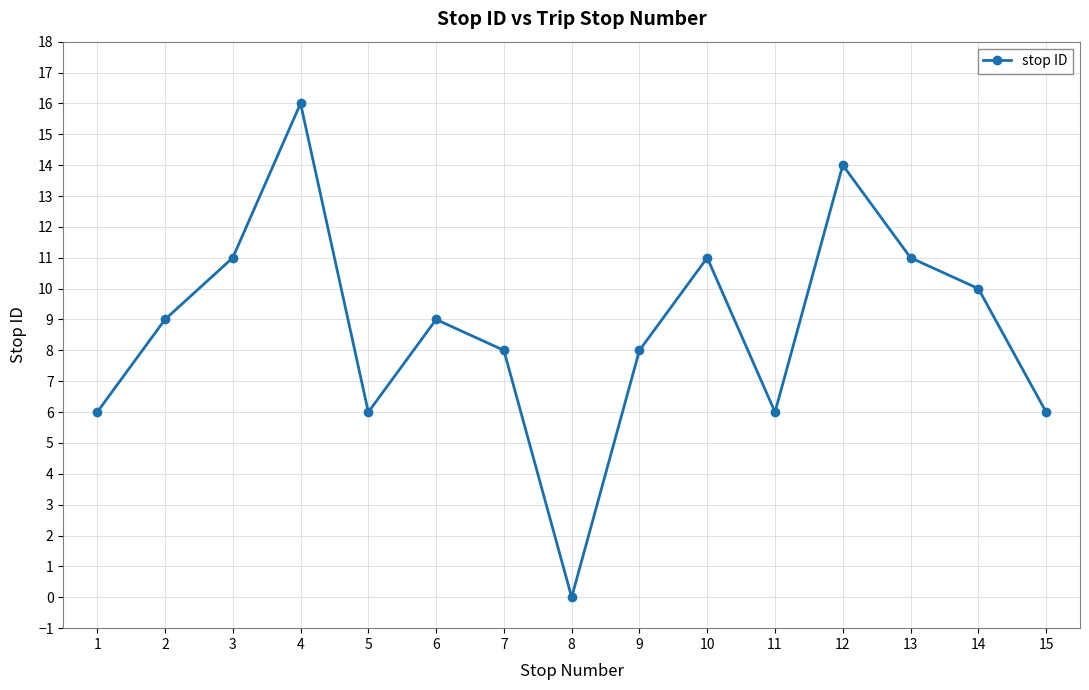

The value at 1 is 4. True or false?

False